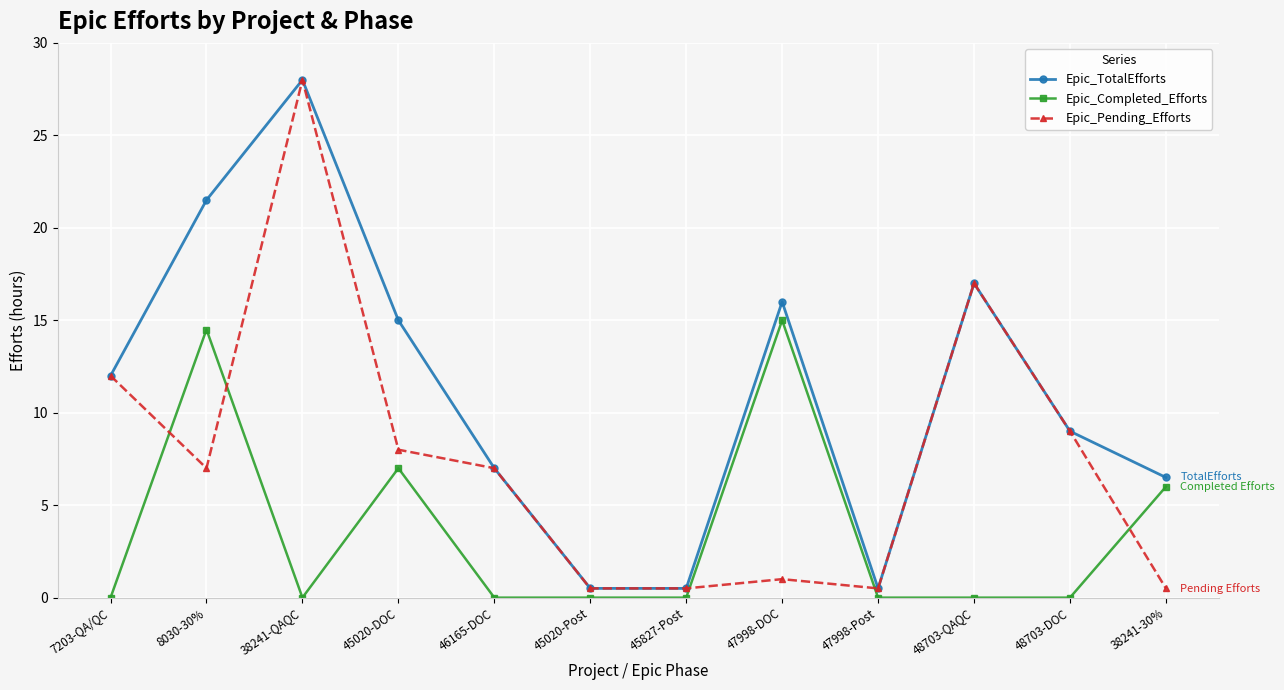

At which category does Epic_Pending_Efforts reach its first local peak?

38241-QAQC